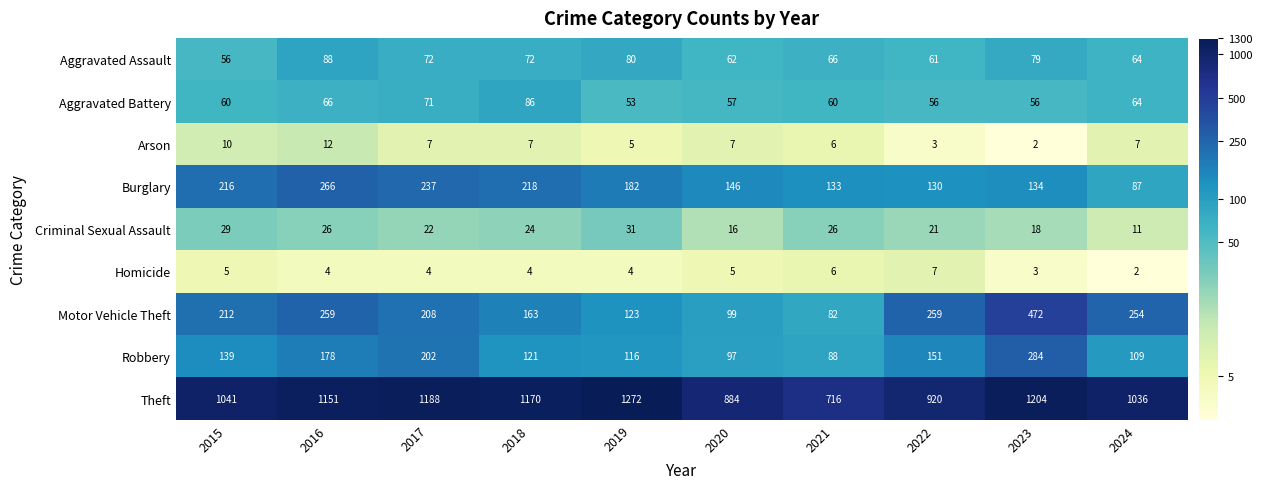

Rank the series at 2020 from lowest to highest value.

Homicide, Arson, Criminal Sexual Assault, Aggravated Battery, Aggravated Assault, Robbery, Motor Vehicle Theft, Burglary, Theft